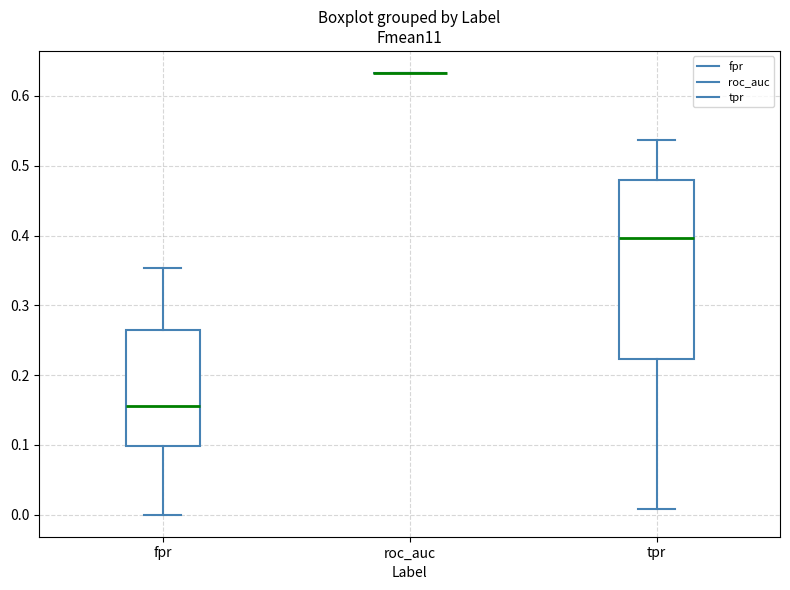

Which box is the tallest, from its lower edge to its upper edge?

tpr